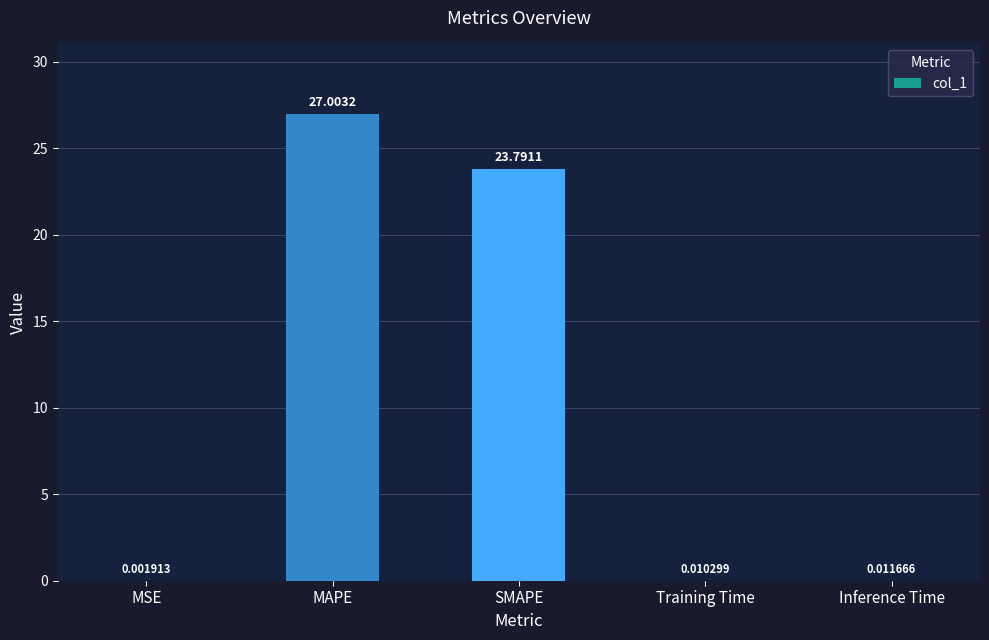

At which label is the value closest to 13?

SMAPE